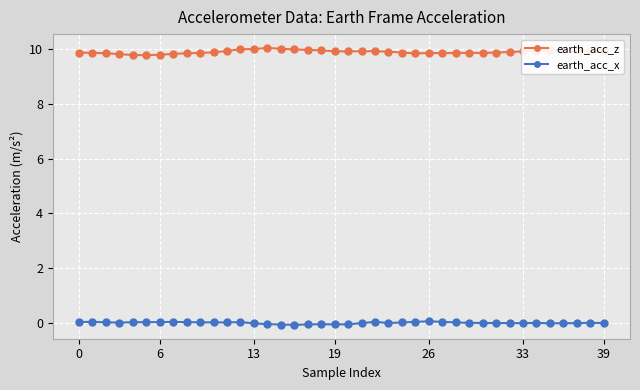

True or false: earth_acc_z and earth_acc_x intersect in this chart.

False